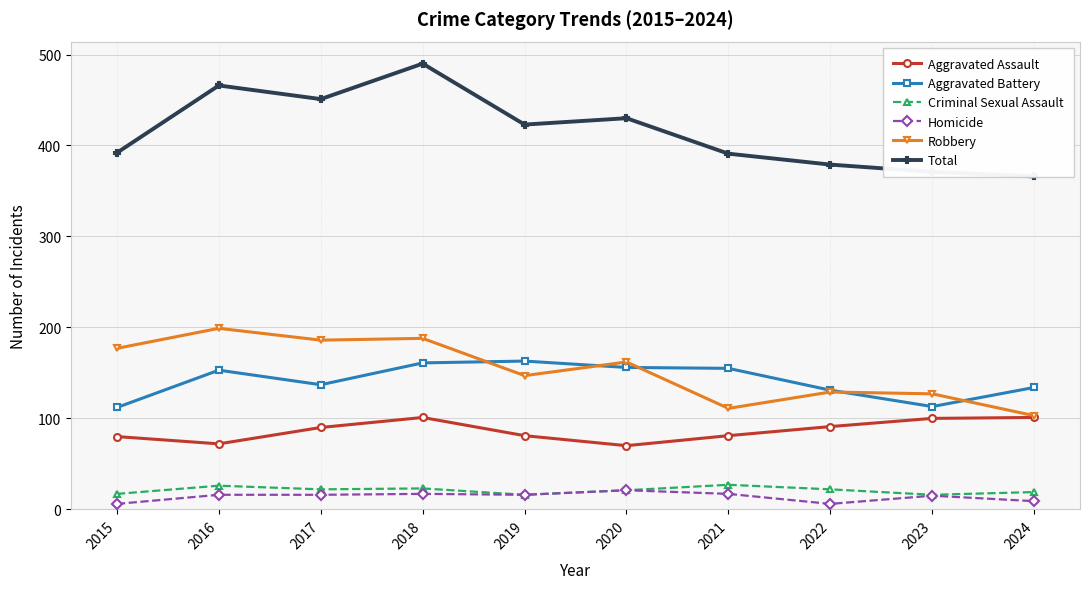

What is the value of the Robbery point at the 7th from the left?

111